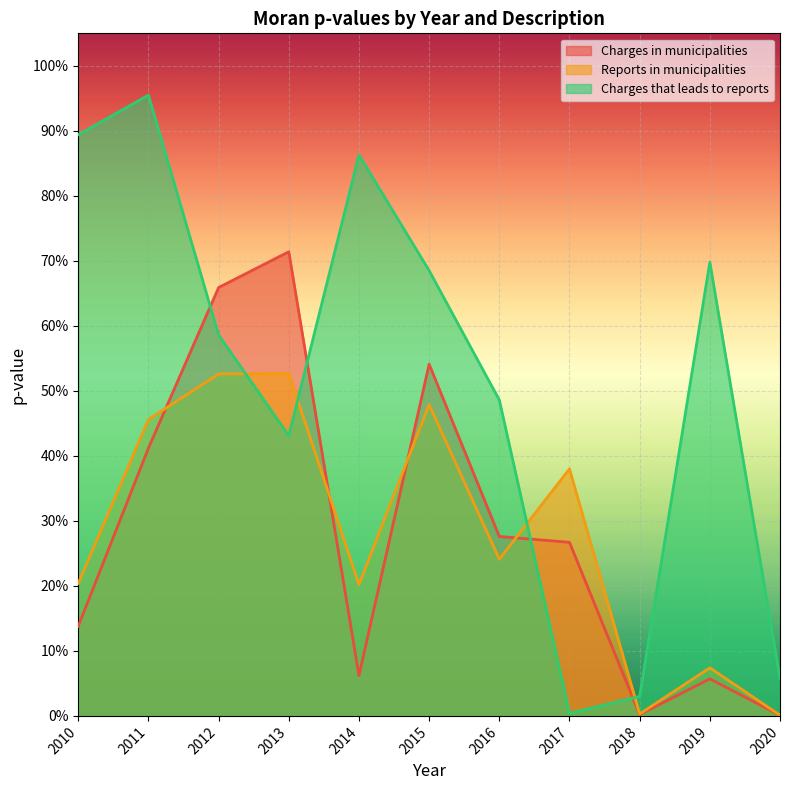

At which label does Charges in municipalities reach its minimum?

2020